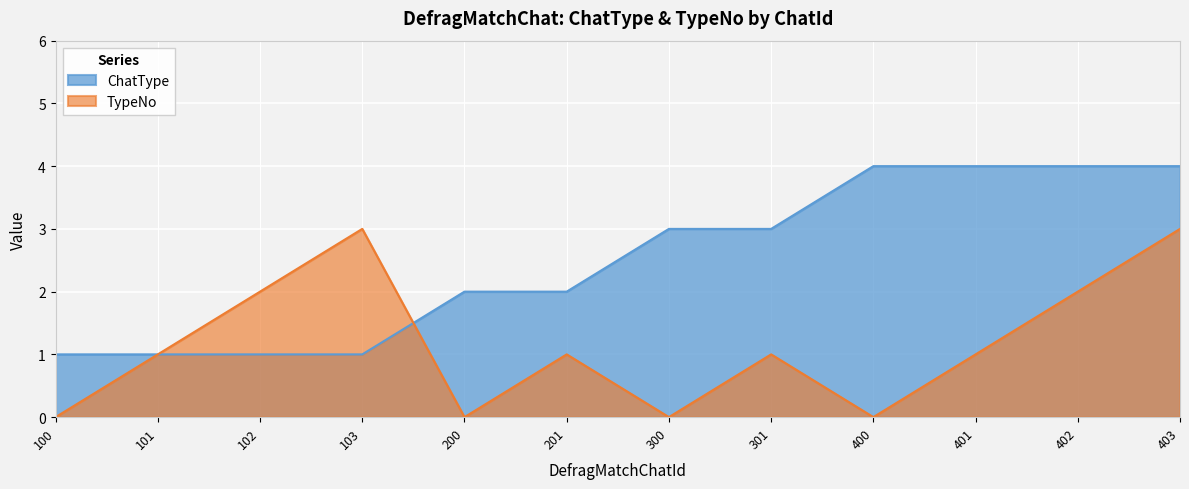

How many values in the ChatType series exceed 3?

4